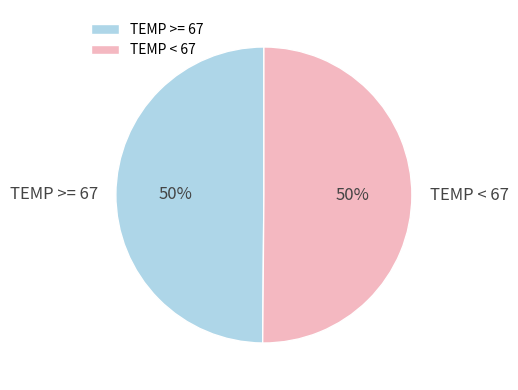

To the nearest percent, what portion does TEMP >= 67 represent?

50%